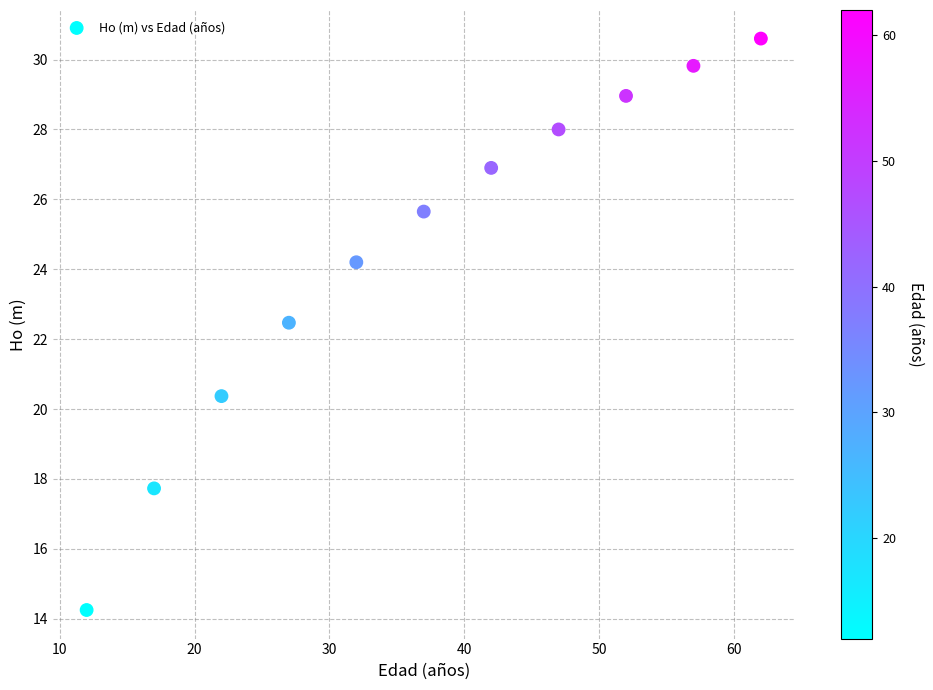

What is the range of X values (max minus min)?

50.0